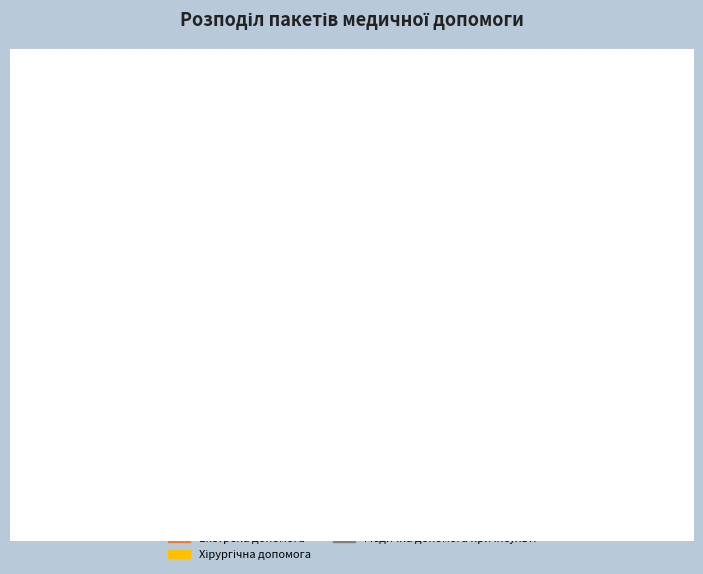

Is there a majority slice in this chart?

No